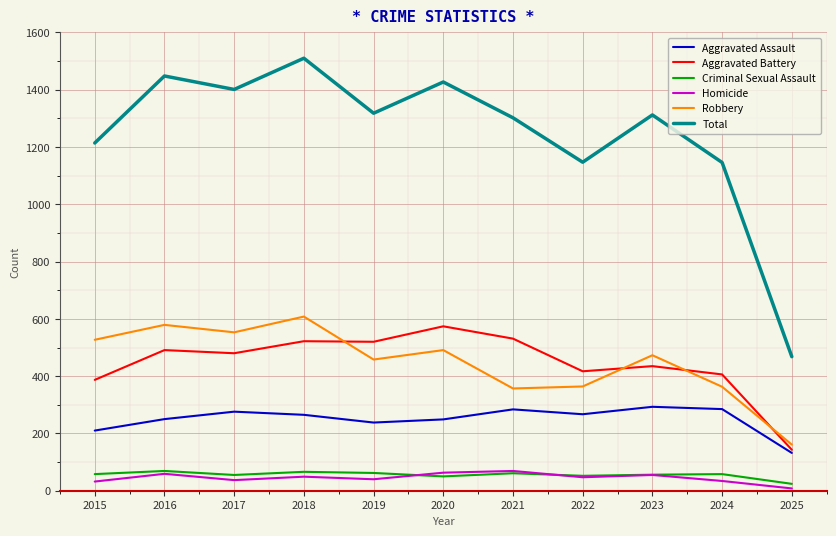

At which category is the sum across all series the highest?

2018